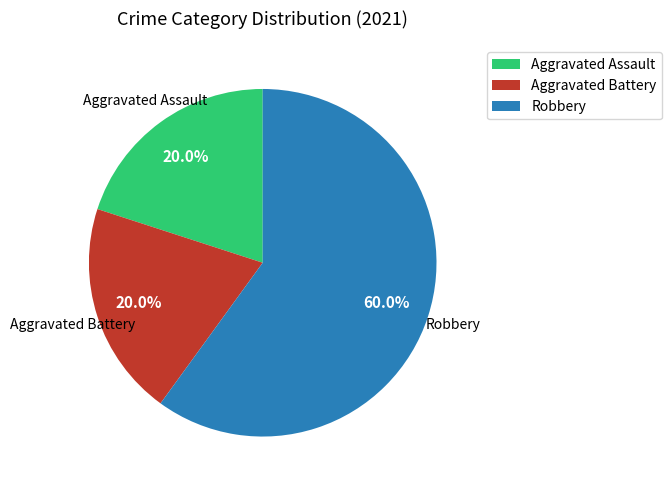

Count the number of slices in the pie.

3